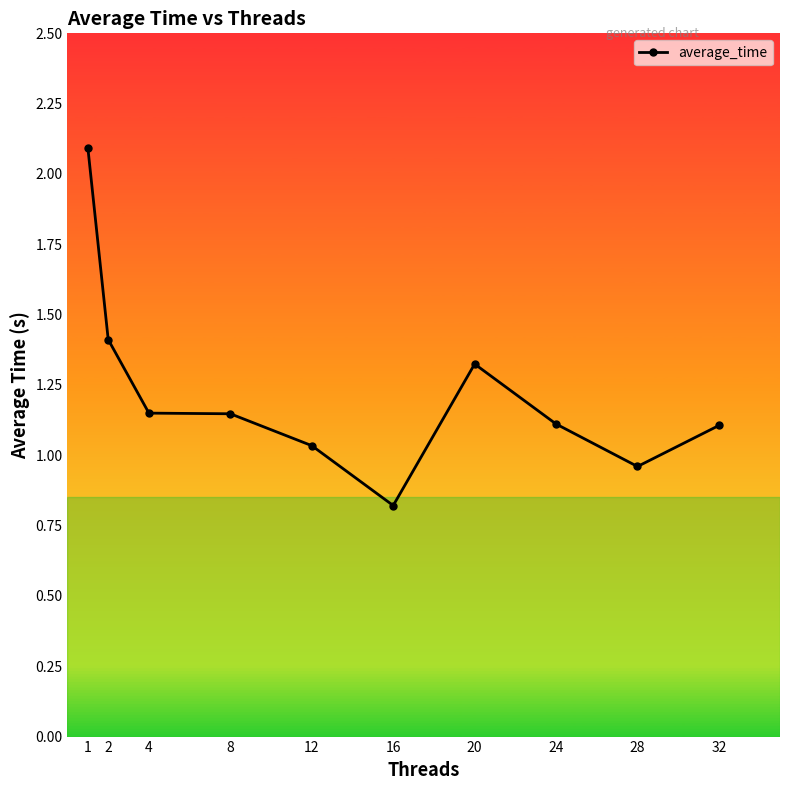

What is the average value?

1.2